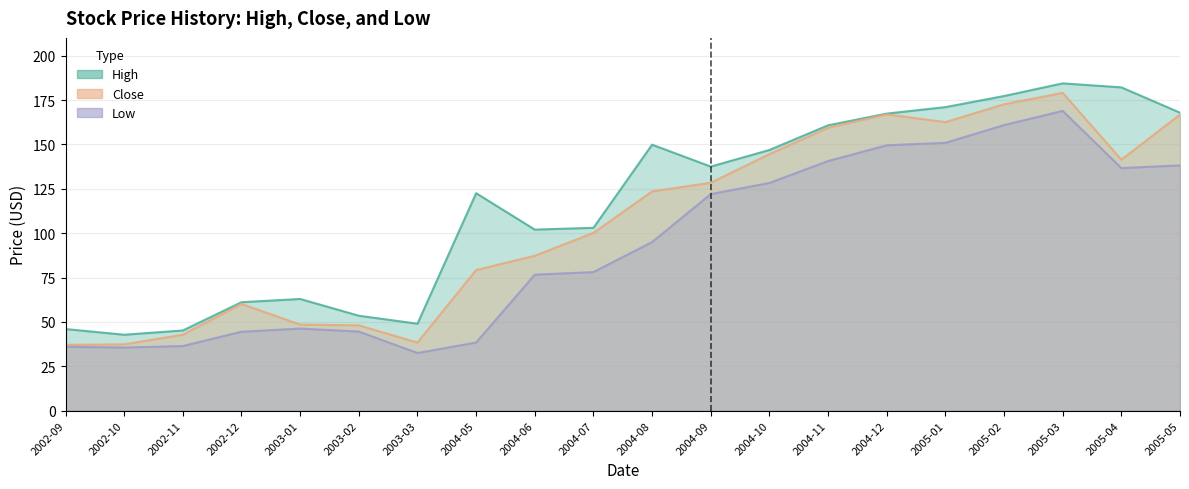

True or false: Low and Close intersect in this chart.

False